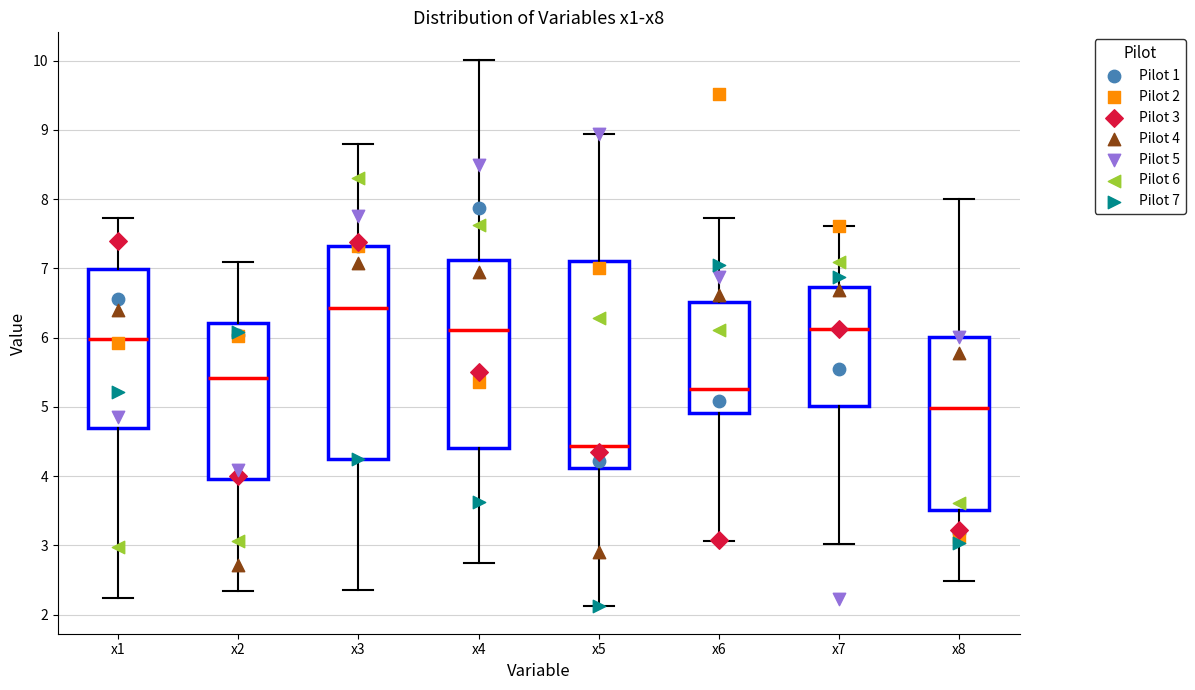

Which box's median line is the lowest?

x5